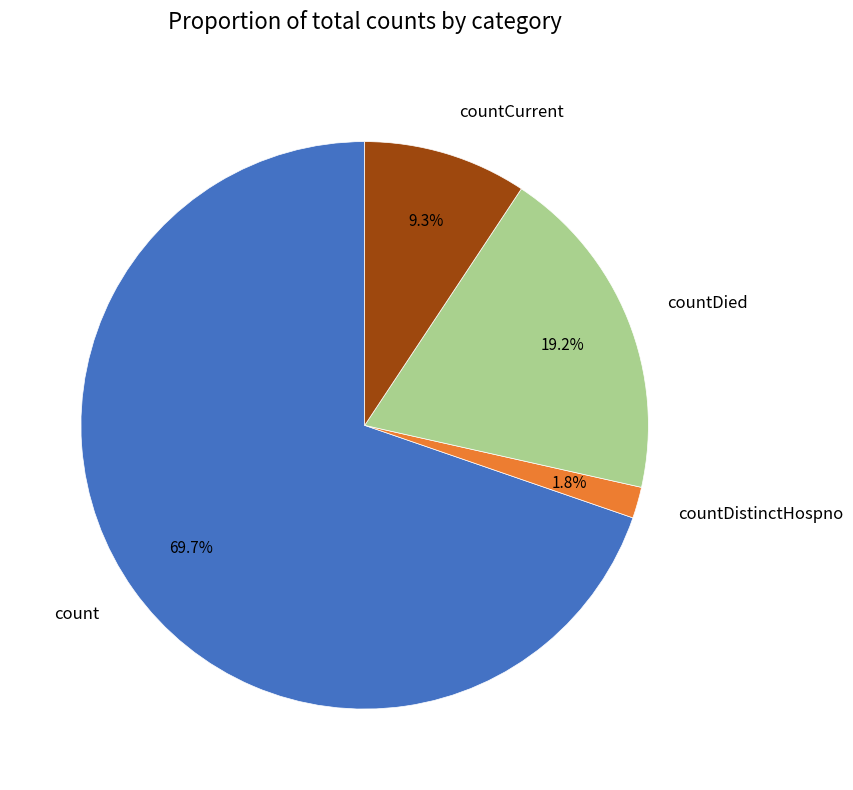

True or false: countDistinctHospno accounts for 2% of the total.

True